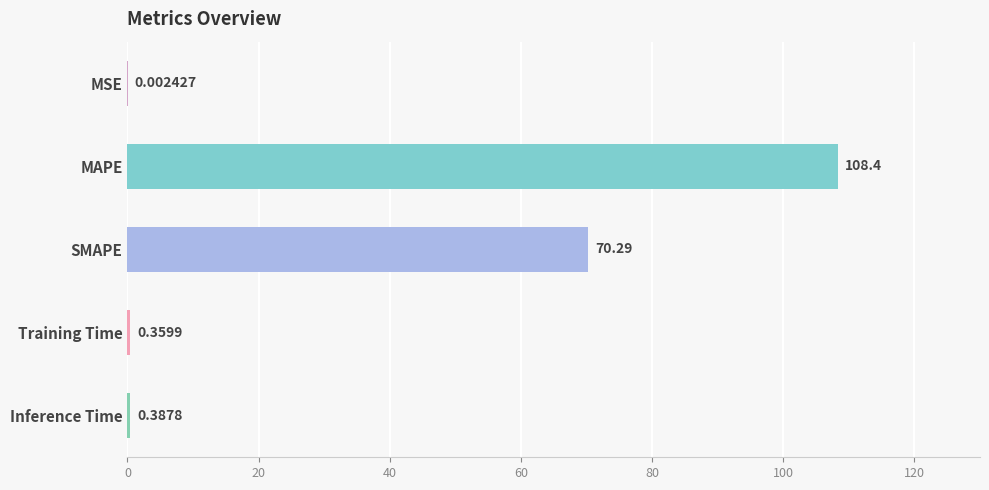

Are the bars grouped side by side (vs. stacked)?

No